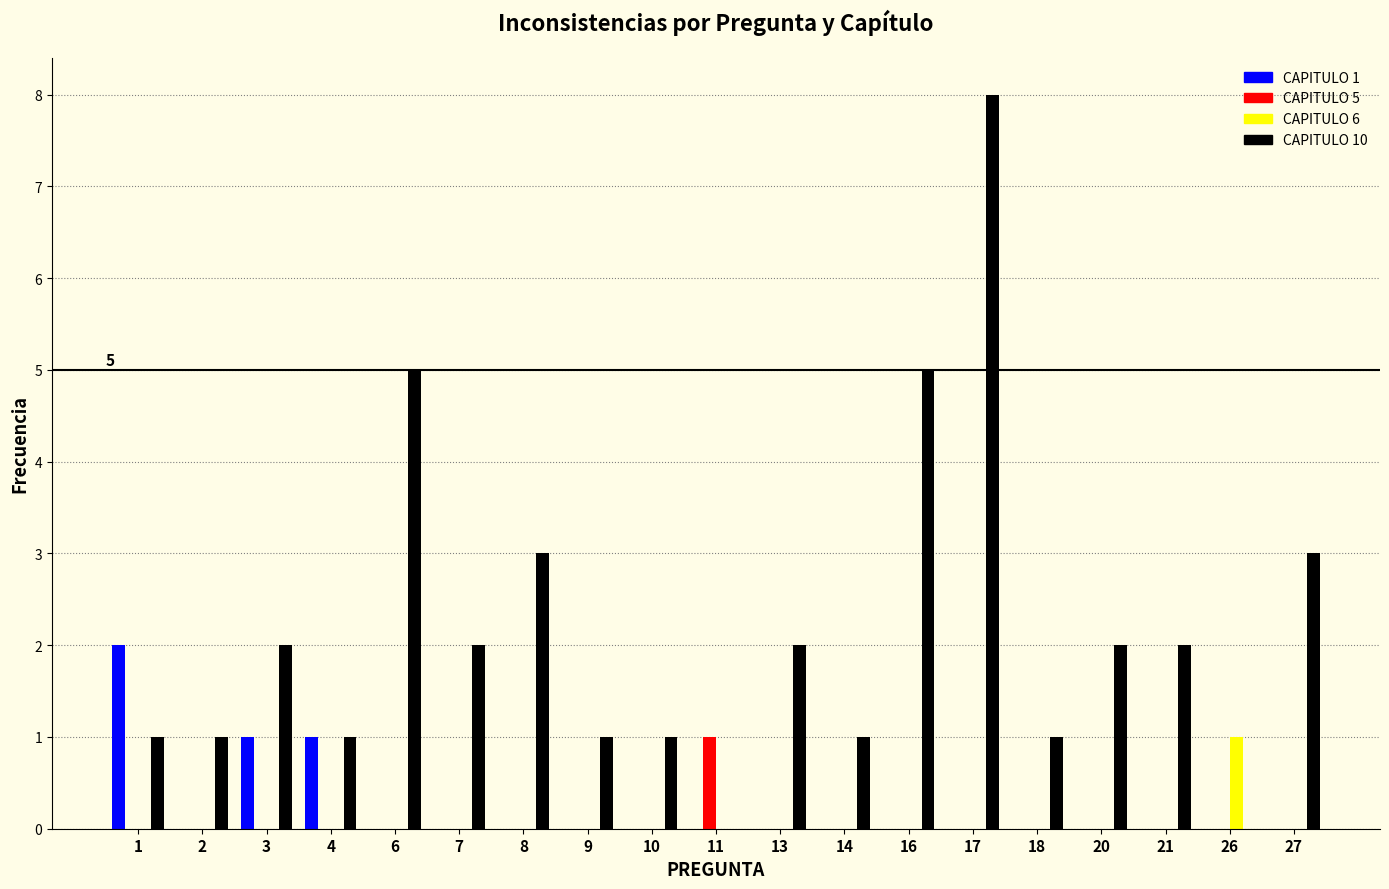

At which category does the chart reach its peak across all series?

17